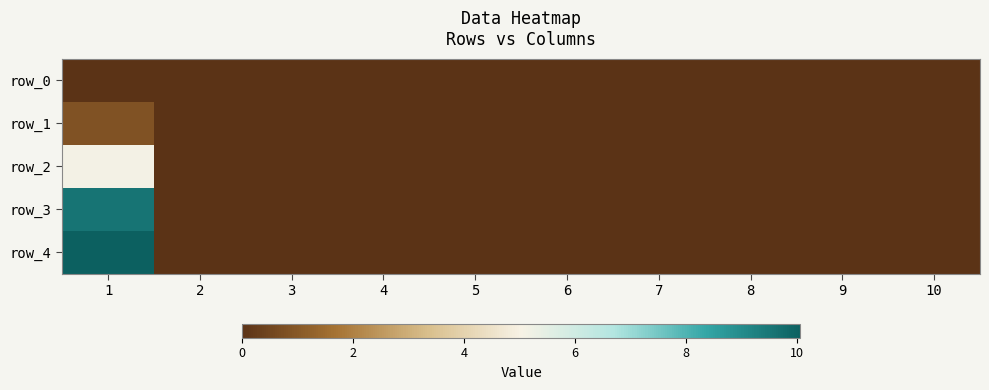

How many data points in row_1 are above 0?

1